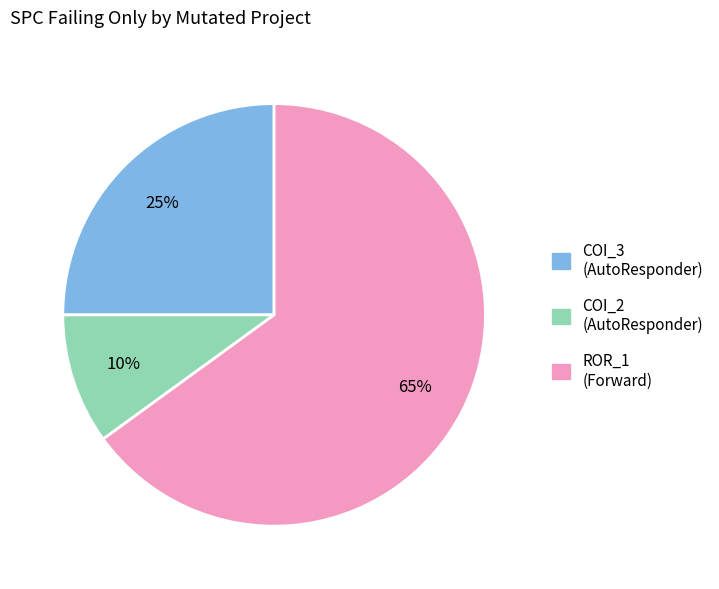

Count the number of slices in the pie.

3